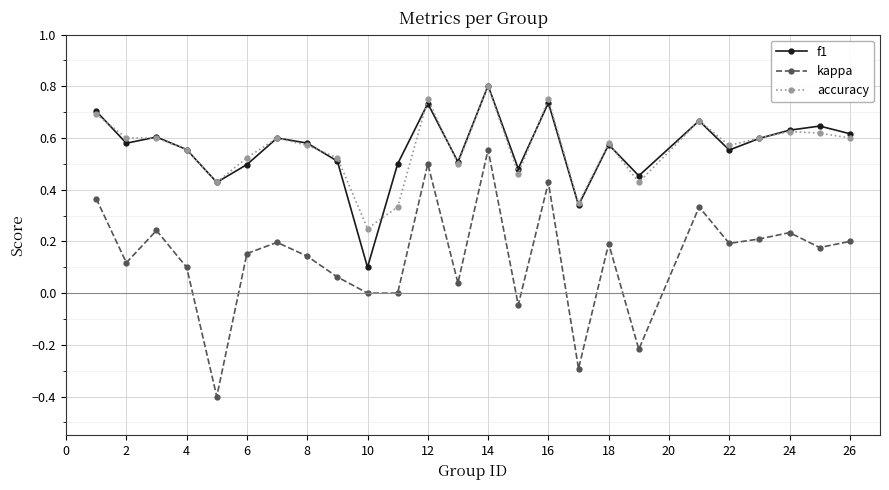

What is the minimum value shown in the chart?

-0.4